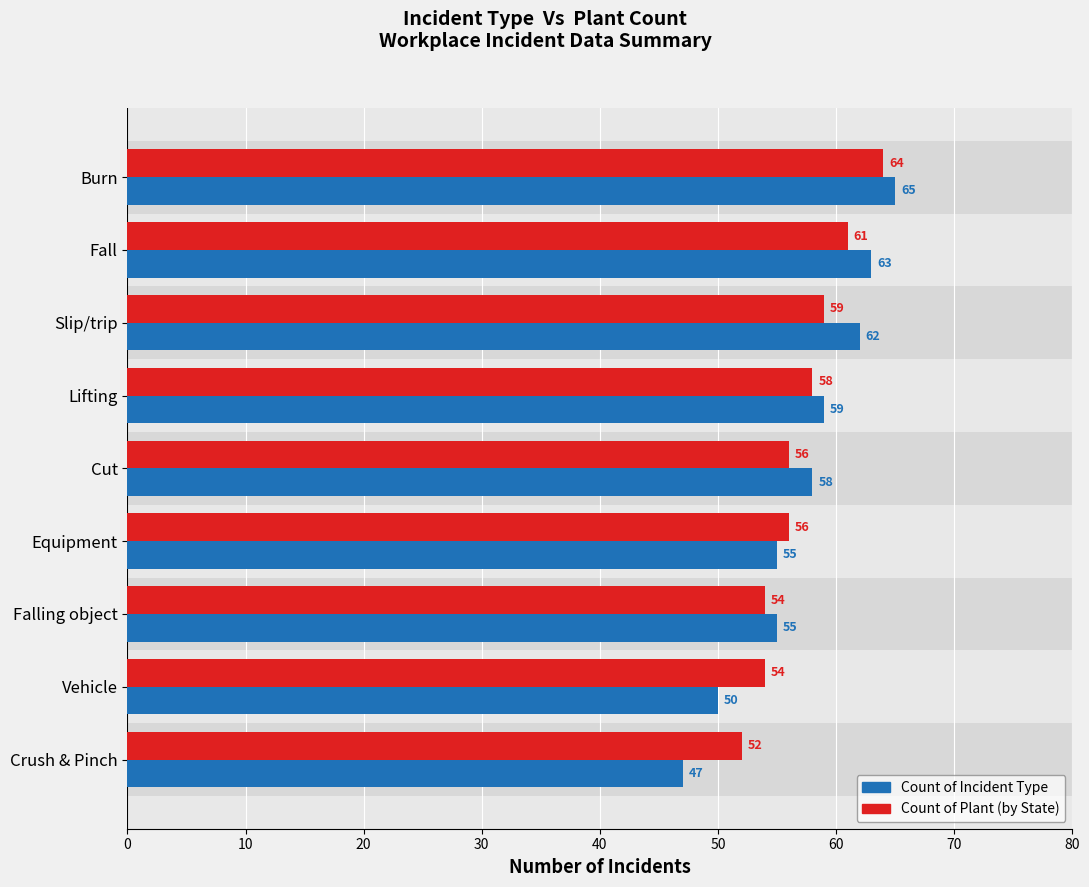

Which label corresponds to the smallest value in the chart?

Crush & Pinch